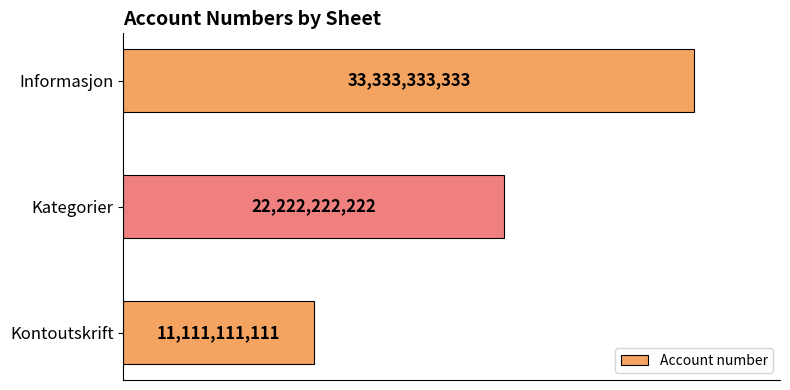

Are the bars horizontal?

Yes